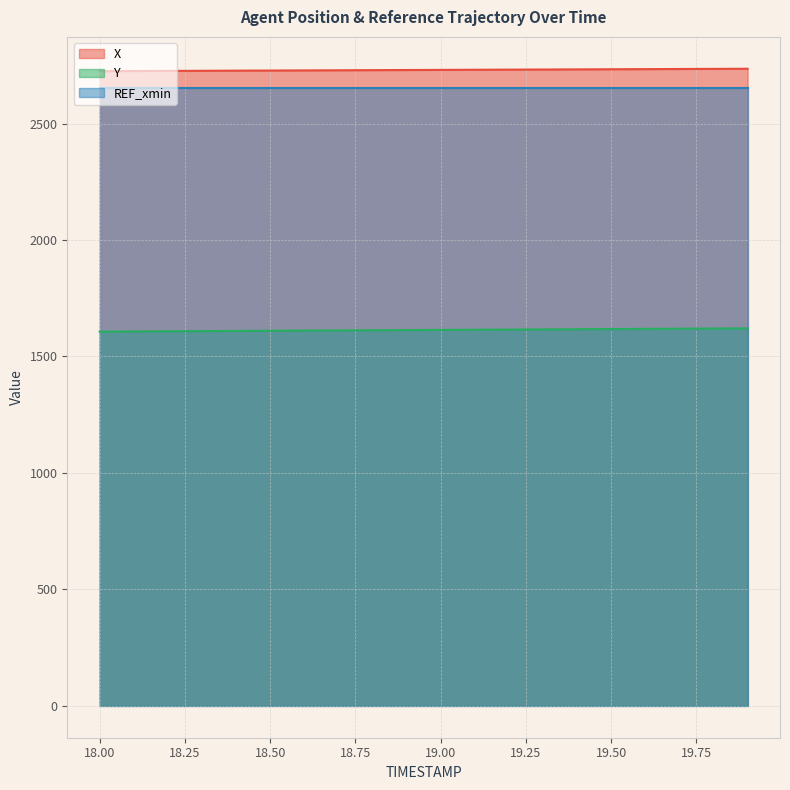

The Y series shows 1617.1 at 19.4. True or false?

True